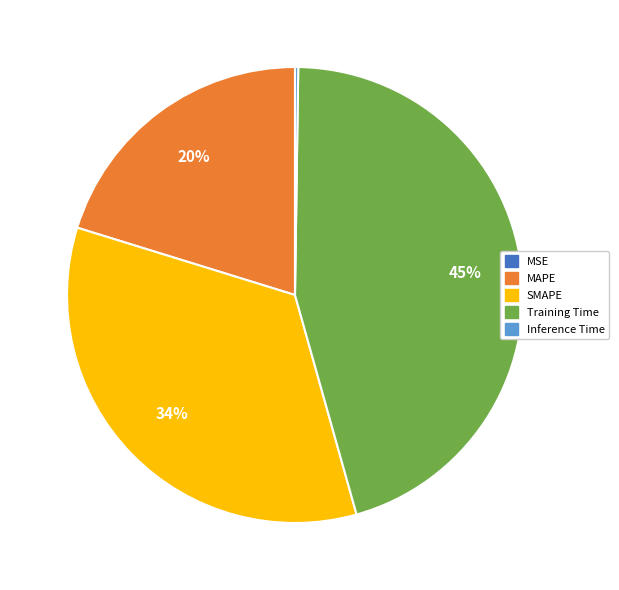

What is the largest slice in the pie chart?

Training Time